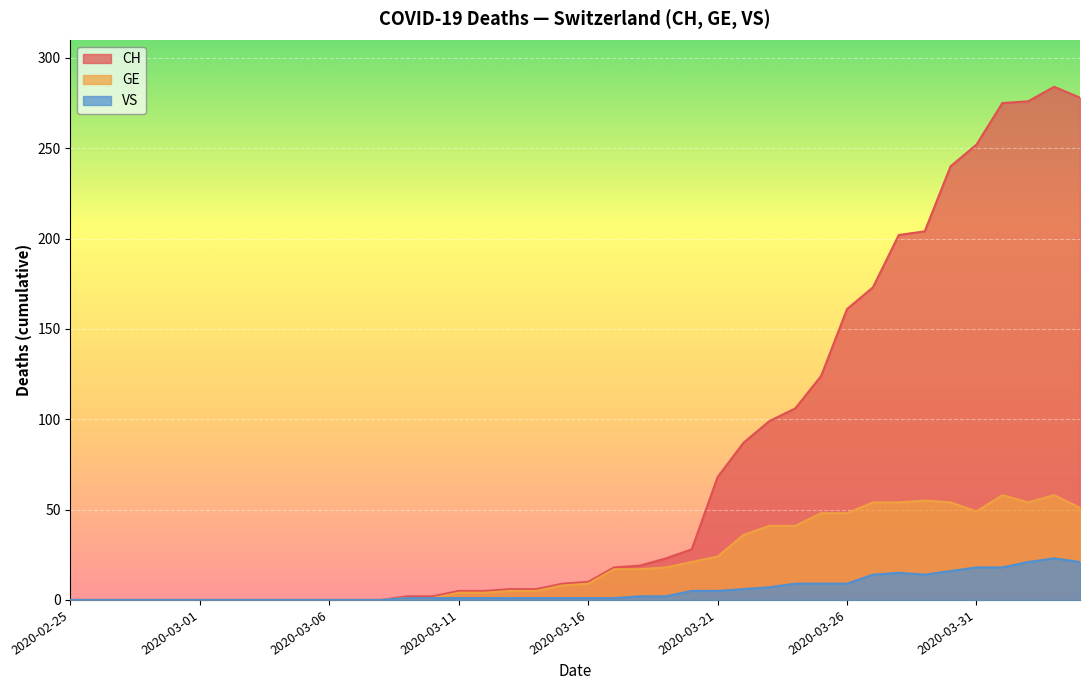

What is the sum of all CH values?

2962